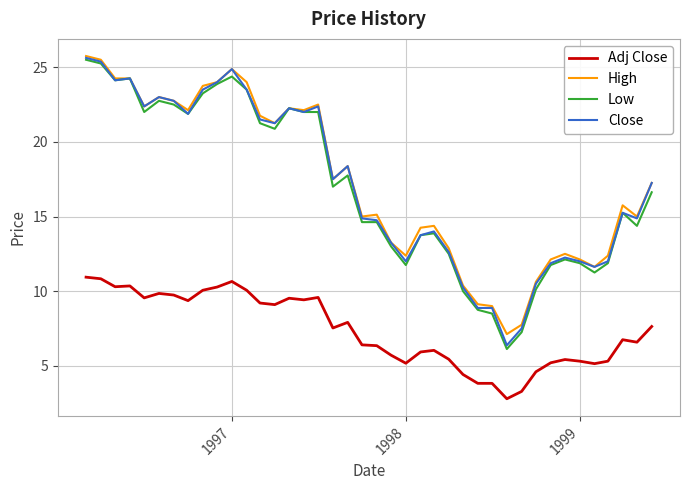

What is the minimum value for High?

7.1